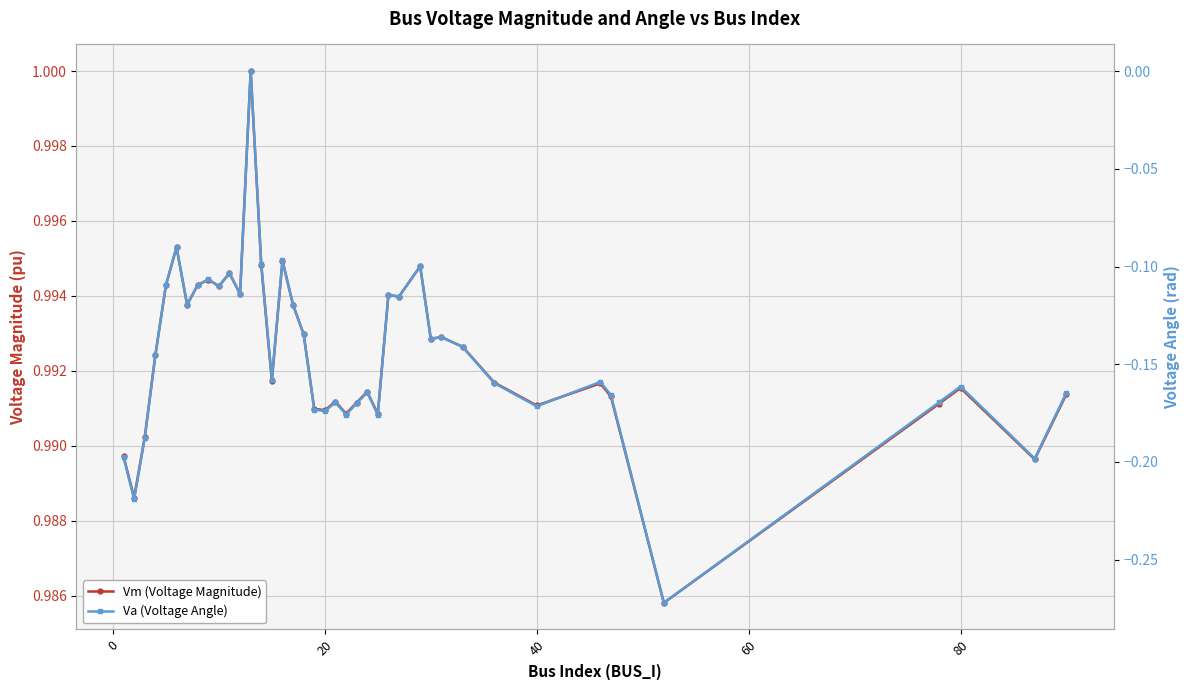

Count the Va (Voltage Angle) values in the range 0 to 1.

1